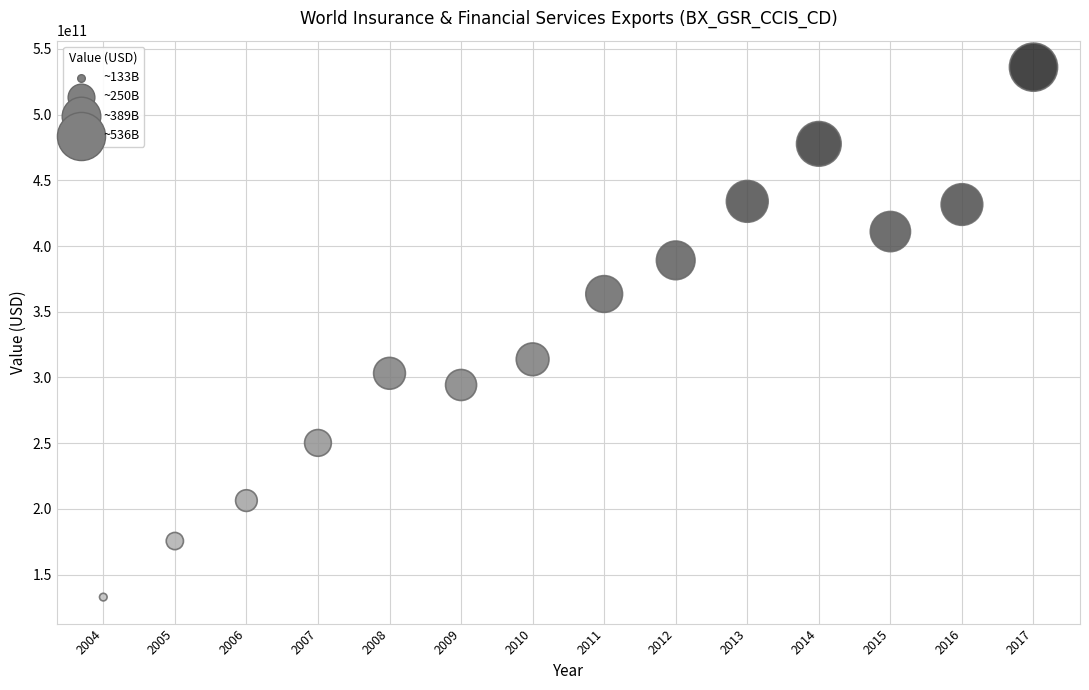

What Y value in the scatter plot is closest to 334499573470?

313821047357.7